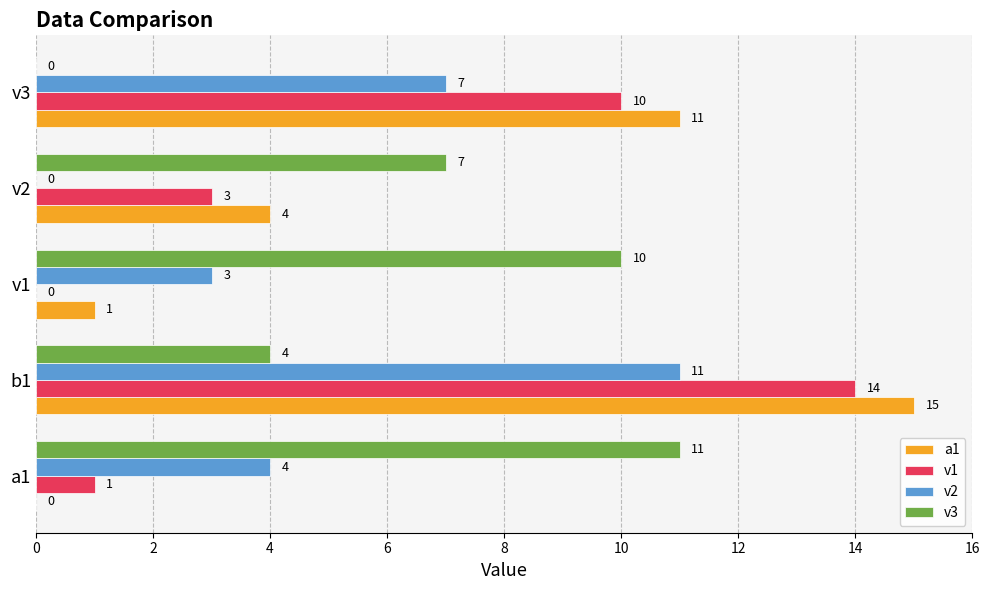

The v2 series shows 3 at v1. True or false?

True